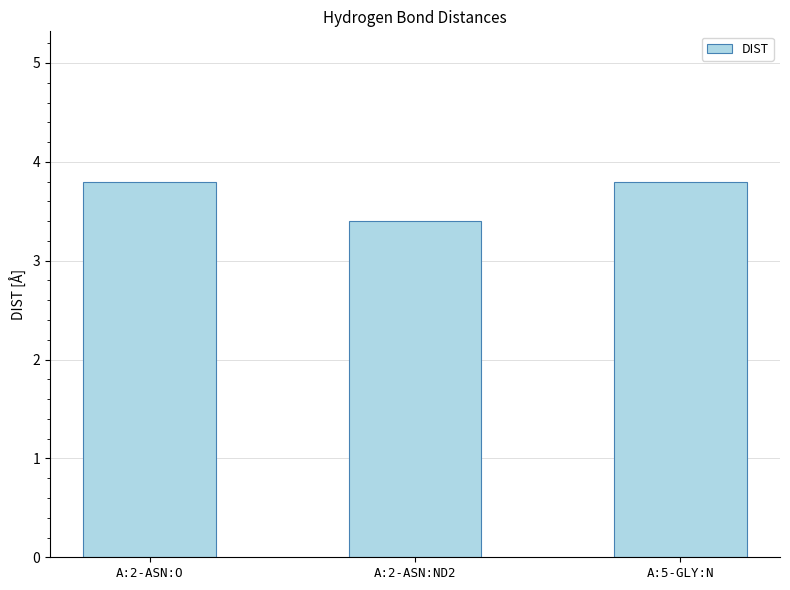

What is the minimum value shown in the chart?

3.4